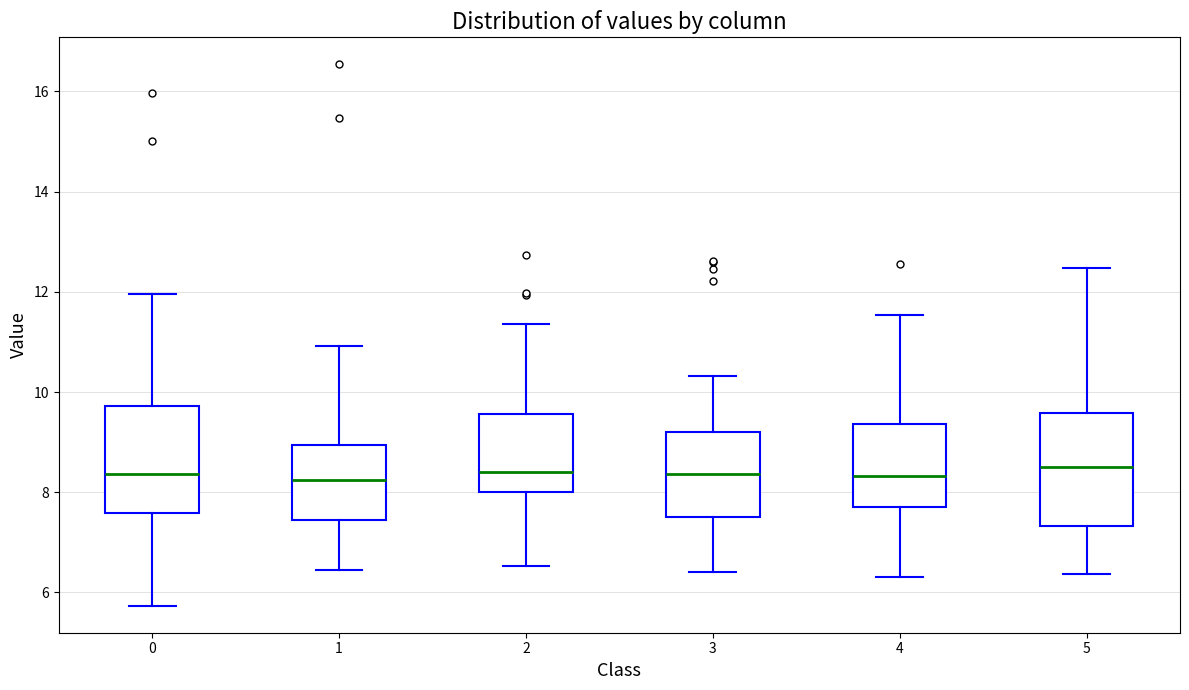

Reading left to right, read every box against the y-axis: the position of its median line, the range the box covers, and the ends of its whiskers. The values are not printed on the chart, so give them approximately, as read against the axis.

0: median 8.4, box 7.6 to 9.8, whiskers 5.8 to 12.0
1: median 8.2, box 7.4 to 9.0, whiskers 6.4 to 11.0
2: median 8.4, box 8.0 to 9.6, whiskers 6.6 to 11.4
3: median 8.4, box 7.4 to 9.2, whiskers 6.4 to 10.4
4: median 8.4, box 7.6 to 9.4, whiskers 6.4 to 11.6
5: median 8.6, box 7.4 to 9.6, whiskers 6.4 to 12.4